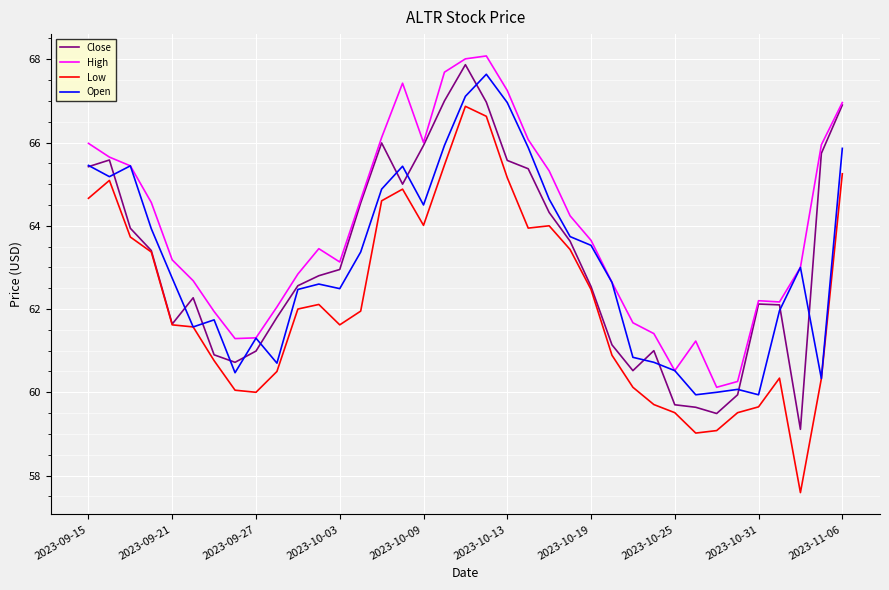

True or false: Low and High cross at least once.

False